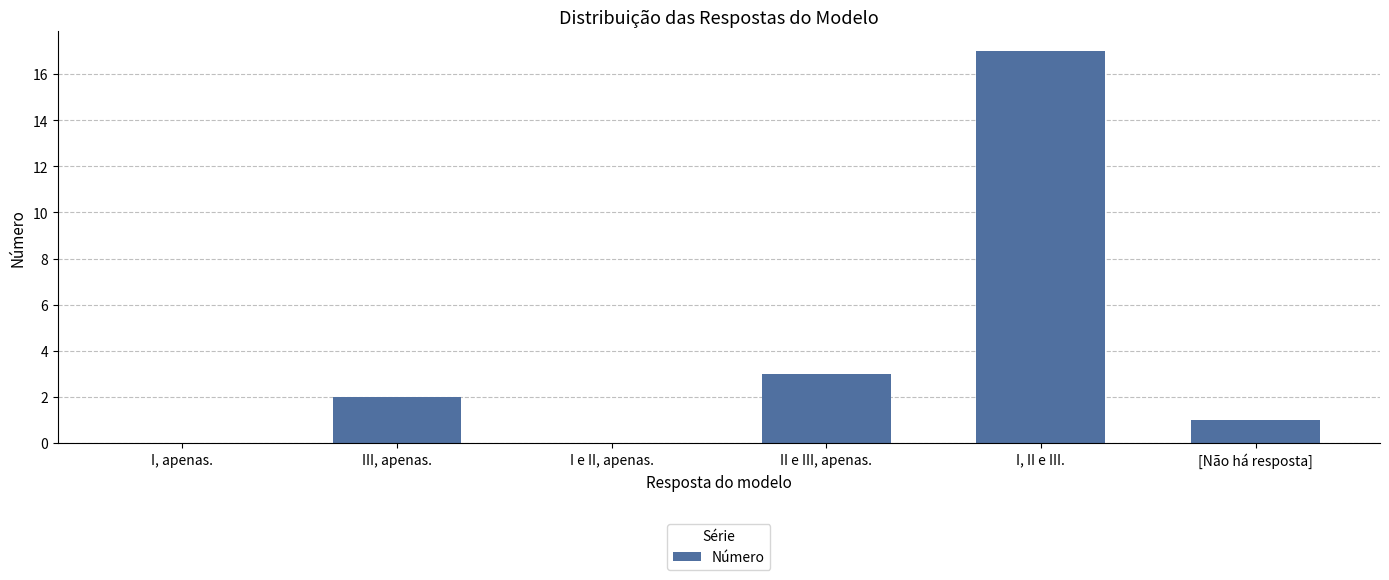

At which label is the value closest to 8?

II e III, apenas.